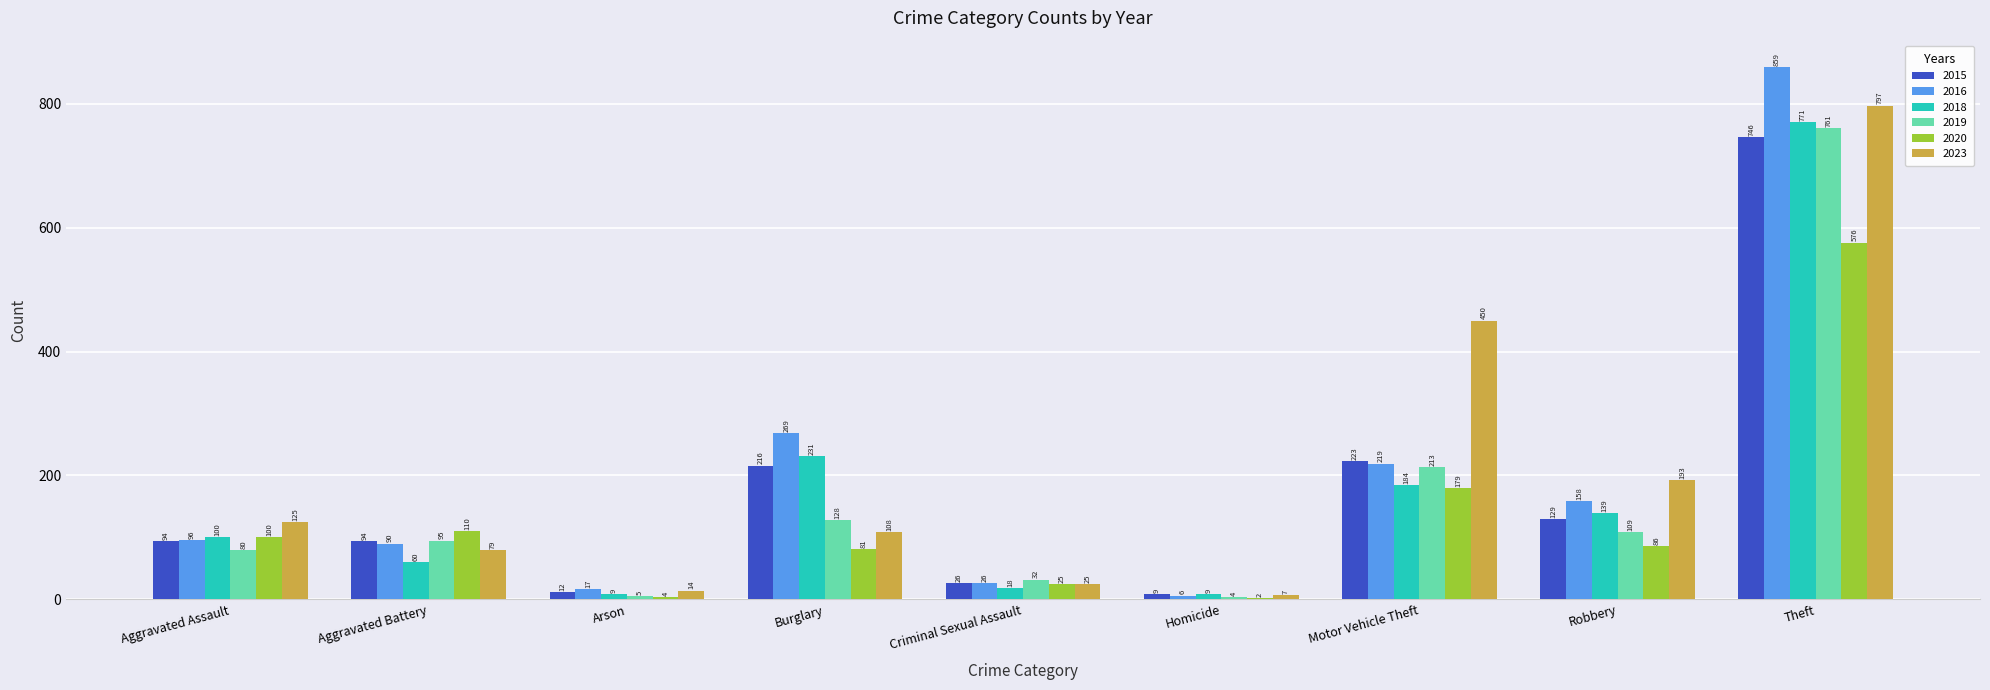

Which category has the highest value in the 2015 series?

Theft